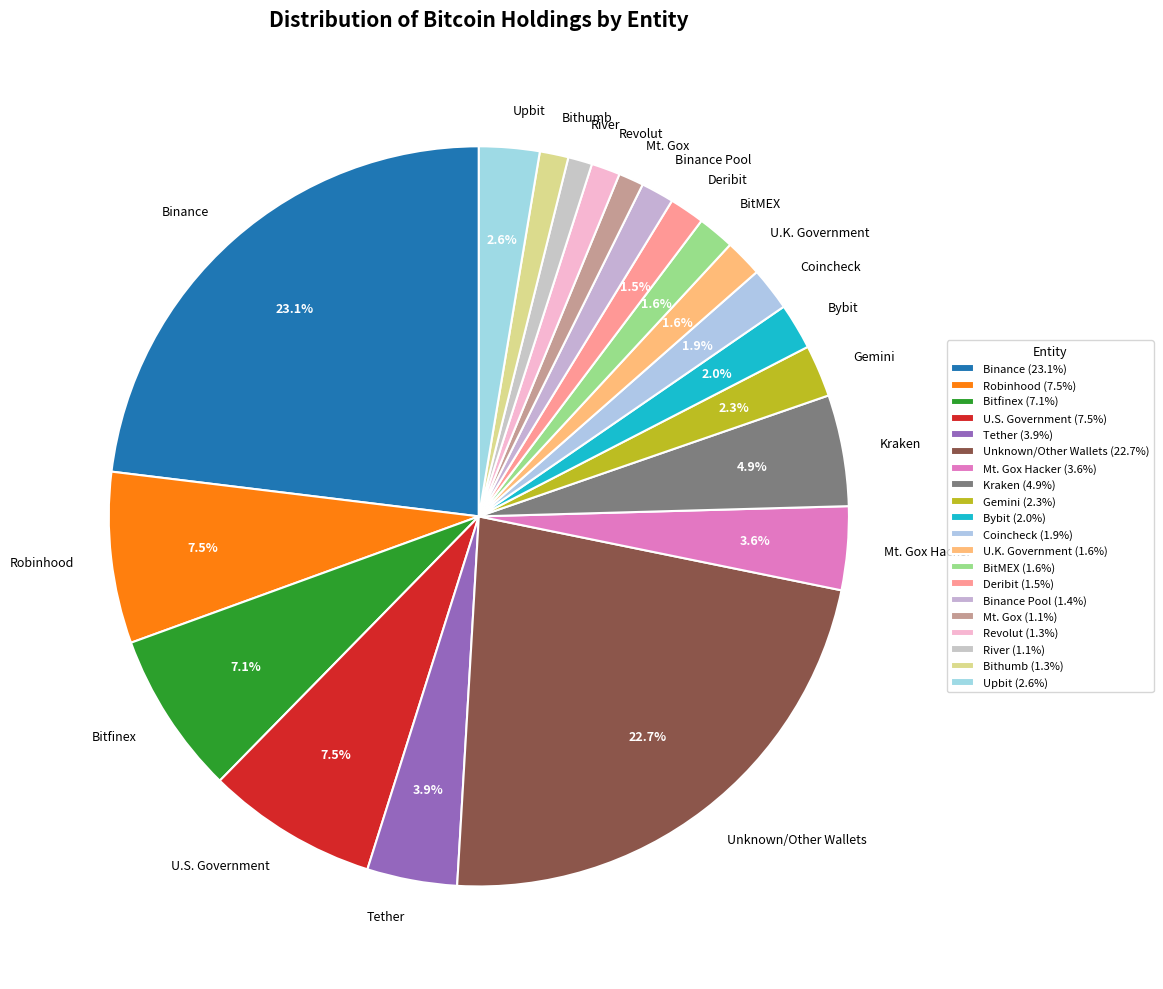

What portion of the pie excludes Deribit?

98.5%